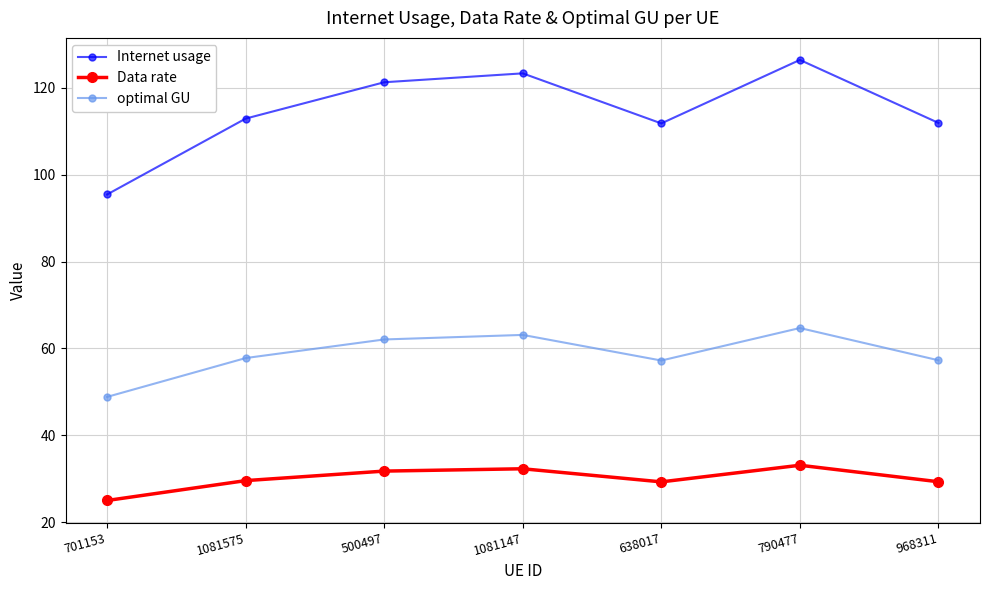

Is it true that Data rate equals 29.3 at 968311?

True